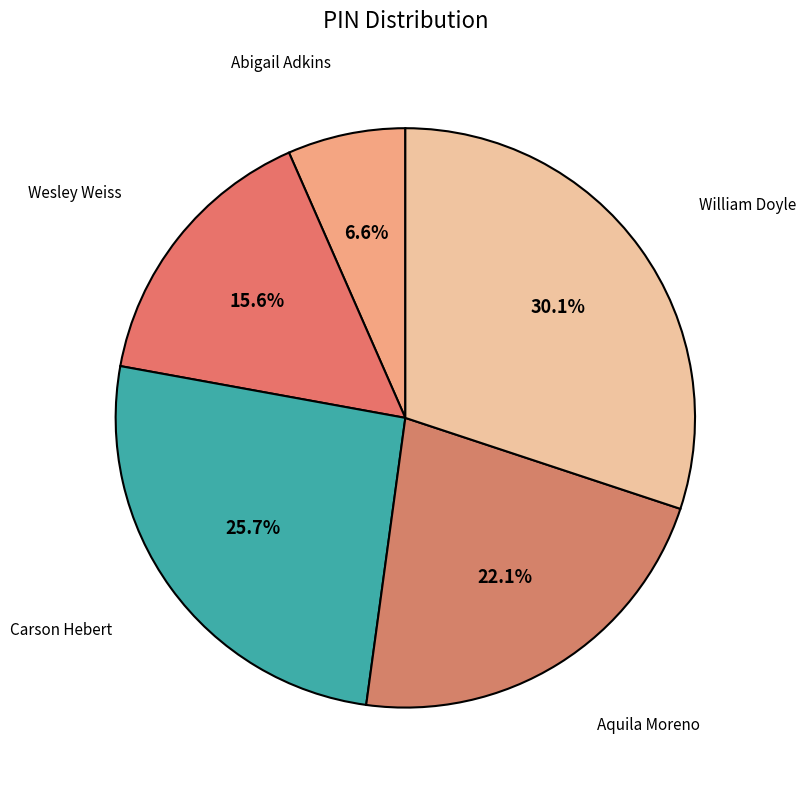

Rank the categories by value from lowest to highest.

Abigail Adkins, Wesley Weiss, Aquila Moreno, Carson Hebert, William Doyle